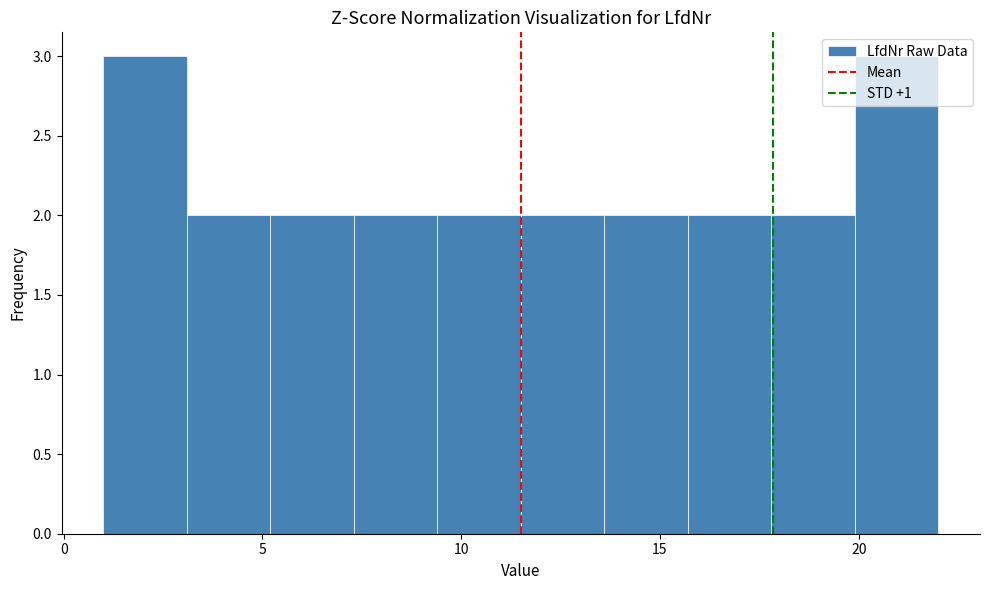

How tall is the bar that spans 19.9 to 22.0 on the x-axis? Neither the bar edges nor the heights are printed on the chart, so give them approximately, as read against the axes.

3